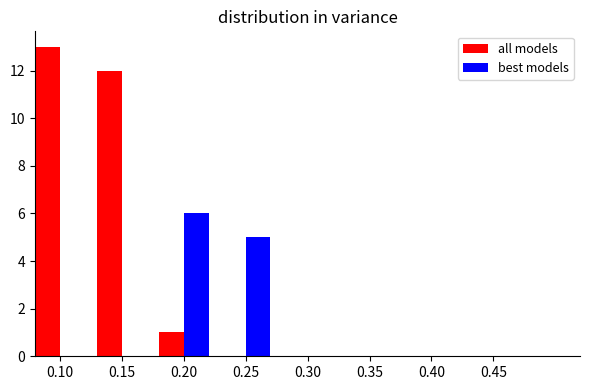

Between 0.10 and 0.35, which series saw the biggest shift?

all models